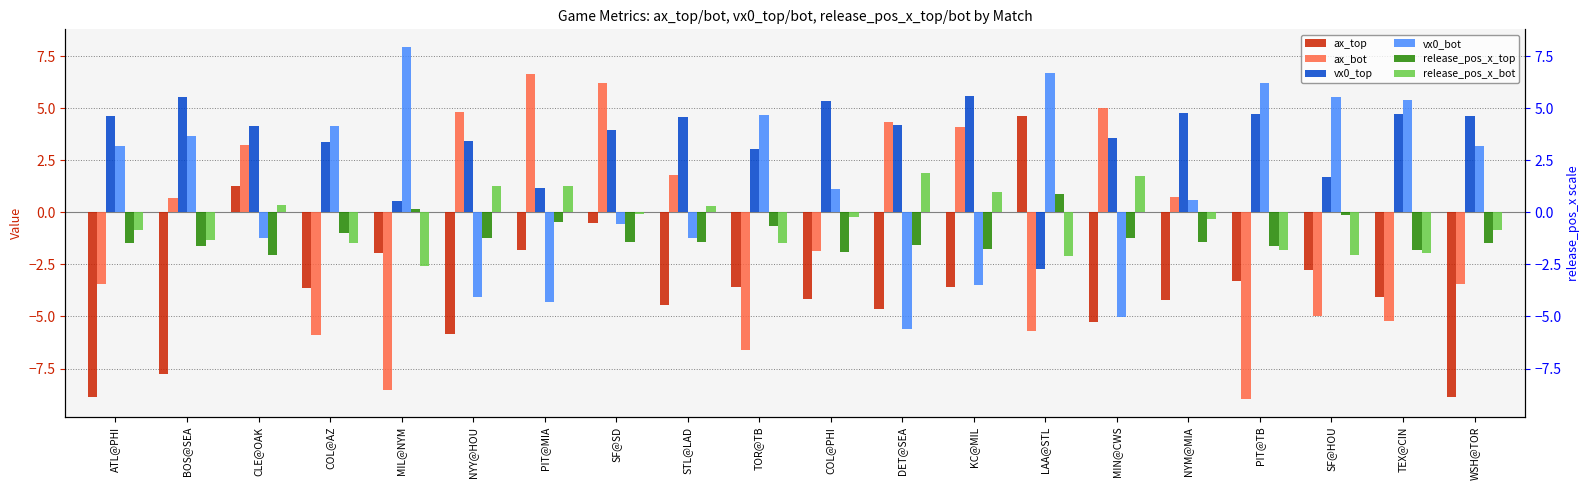

At which category does the chart reach its minimum across all series?

PIT@TB